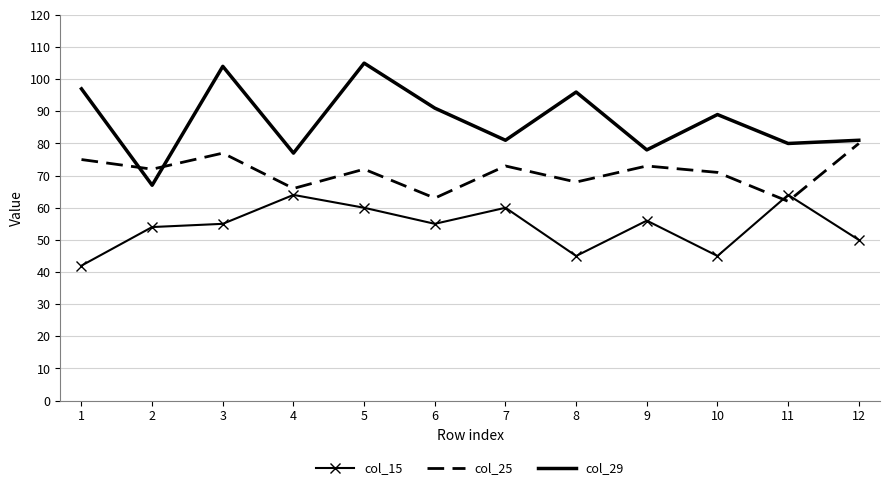

How many series are shown in this chart?

3